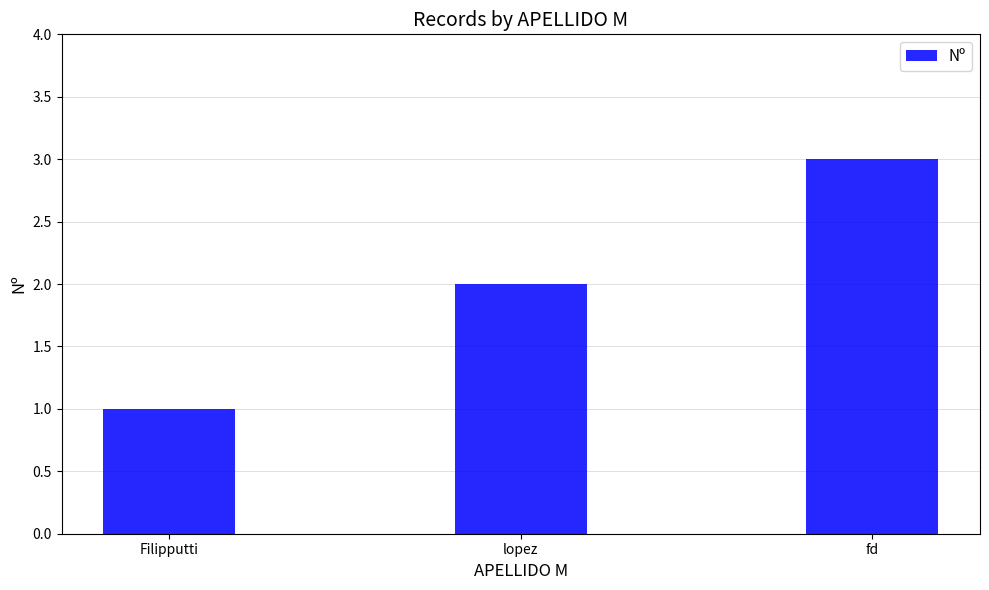

Reading left to right, transcribe all the data shown in this chart.

Filipputti=1	lopez=2	fd=3